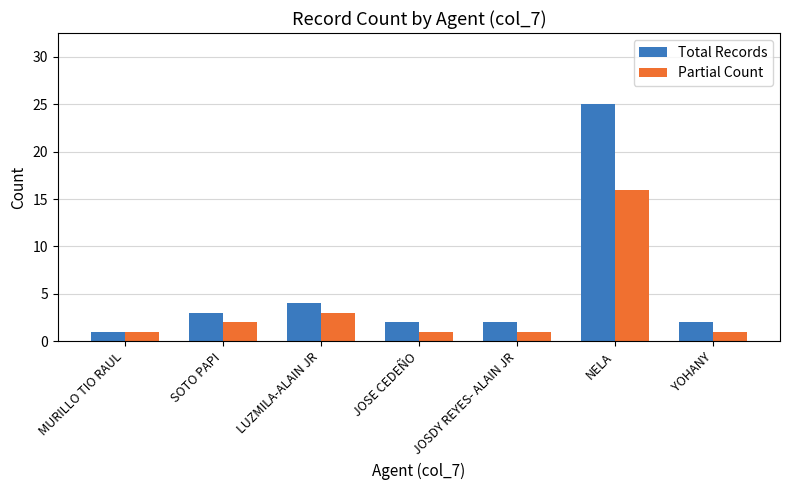

What is the value of the Partial Count bar at the 2nd from the left?

2